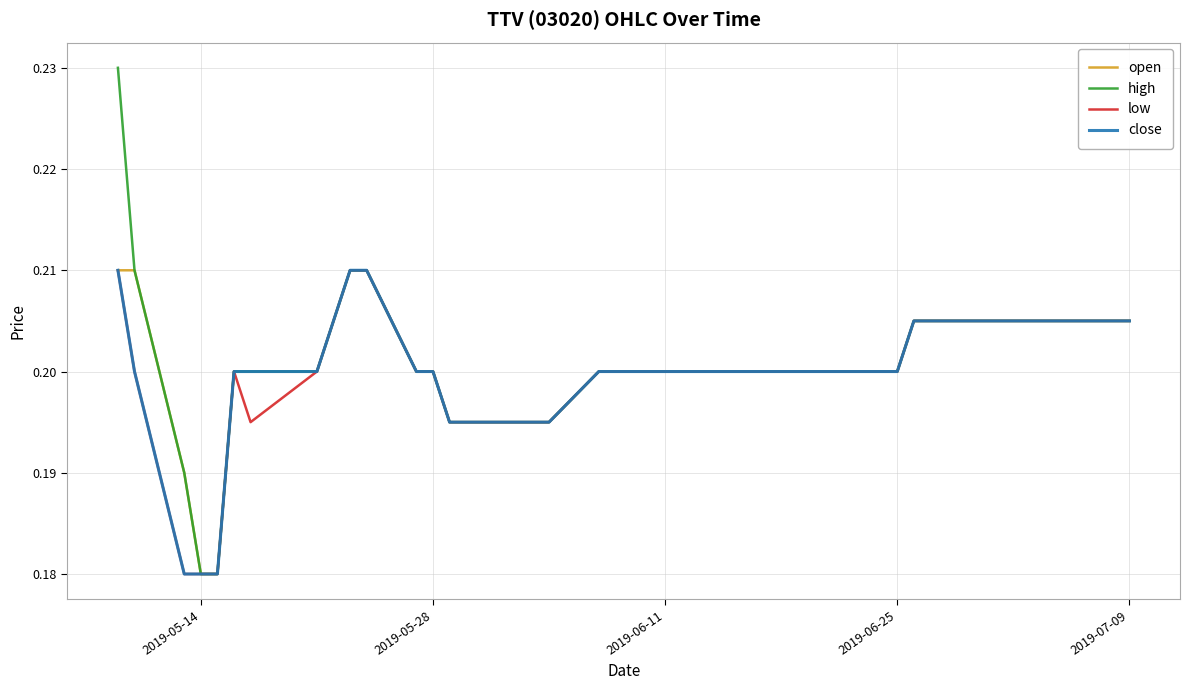

Which series has the largest range (max minus min)?

high